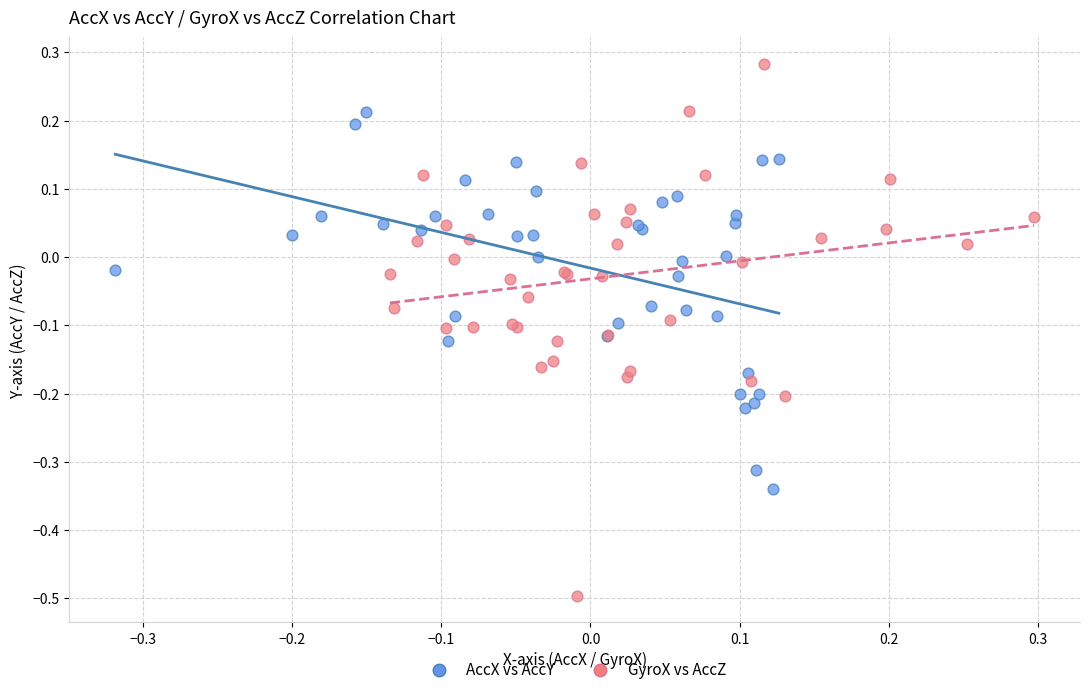

Which series has the largest Y range (max minus min)?

GyroX vs AccZ